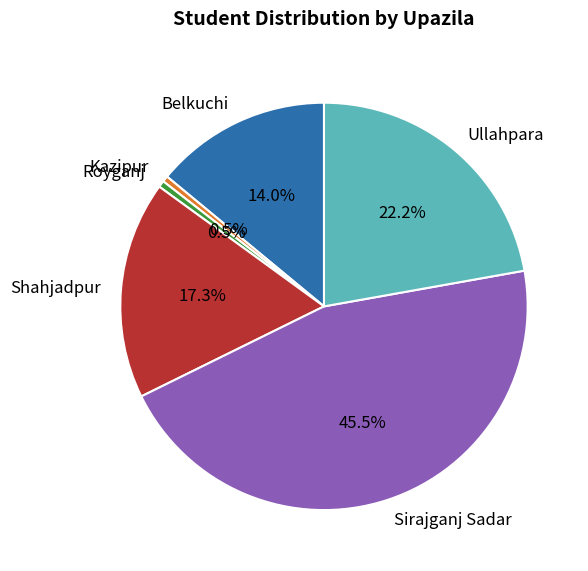

True or false: Sirajganj Sadar accounts for 32% of the total.

False